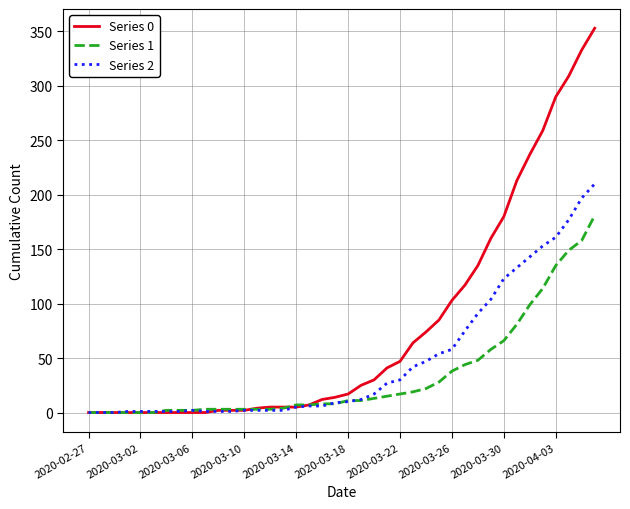

Which series has the largest total across all categories?

Series 0